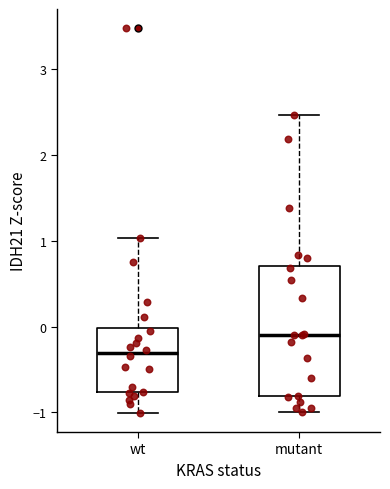

Where does the median line of the box for wt sit on the y-axis? The values are not printed on the chart, so give them approximately, as read against the axis.

-0.3